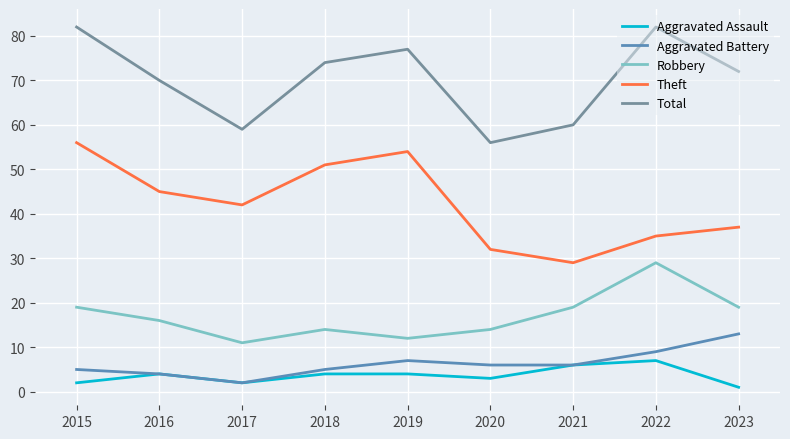

How many values in the Robbery series are below 16?

4